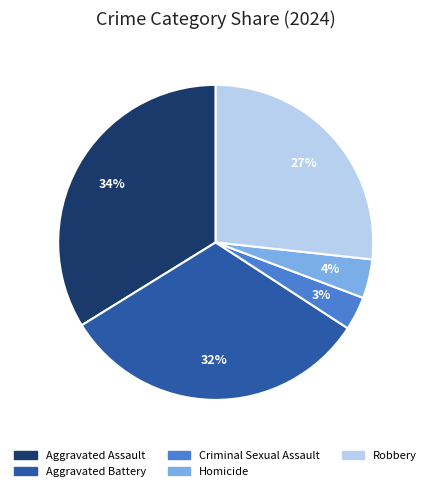

What percentage is the Homicide slice, to the nearest percent?

4%